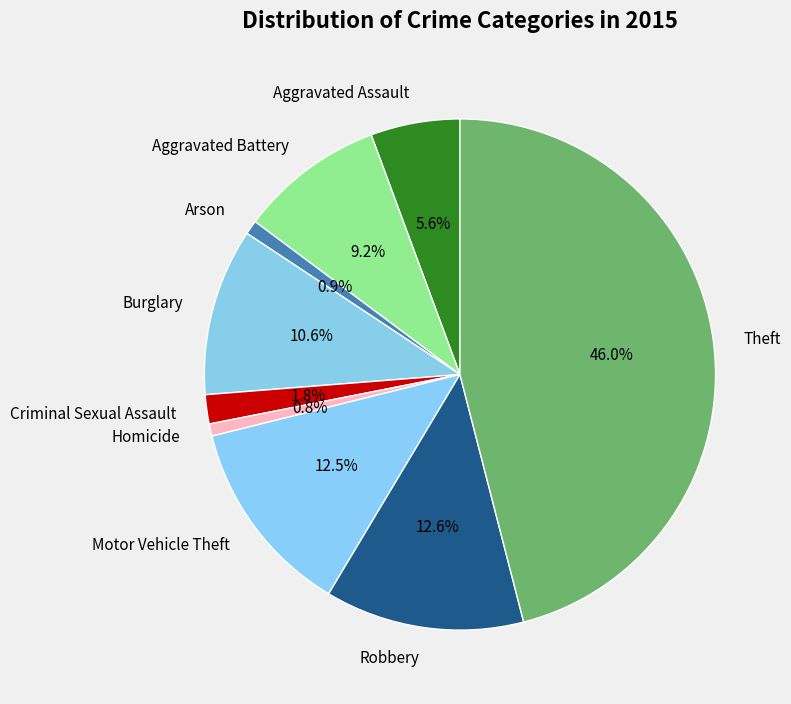

To the nearest percent, what is the combined percentage of Robbery and Homicide?

13%